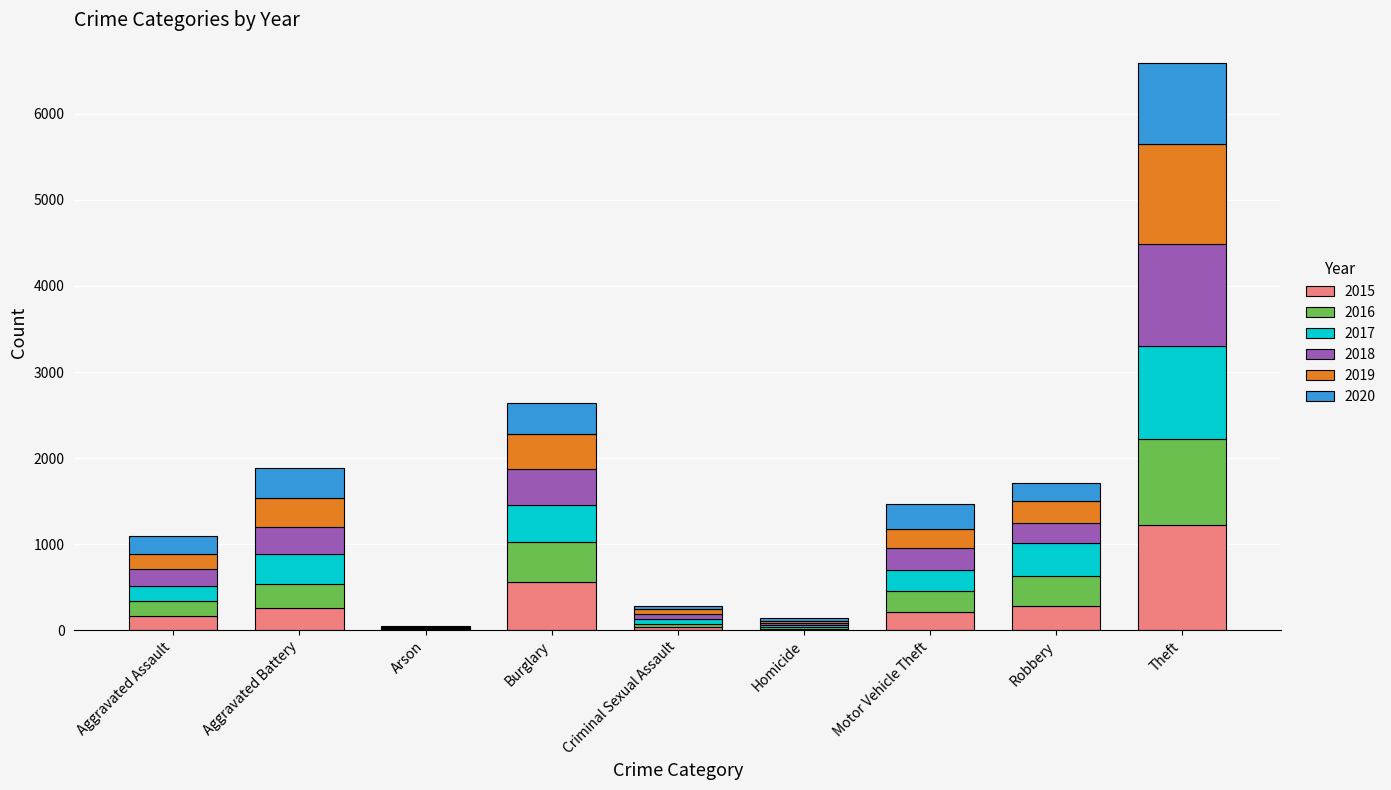

True or false: 2015 has a value of 282 at Robbery.

True